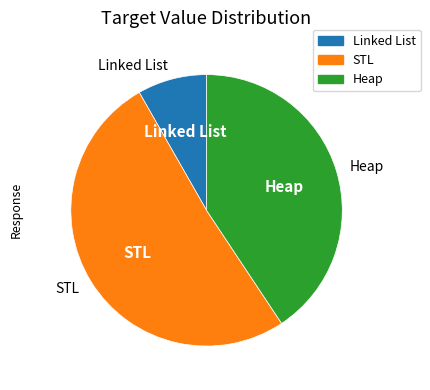

Between Linked List and Heap, which is larger?

Heap